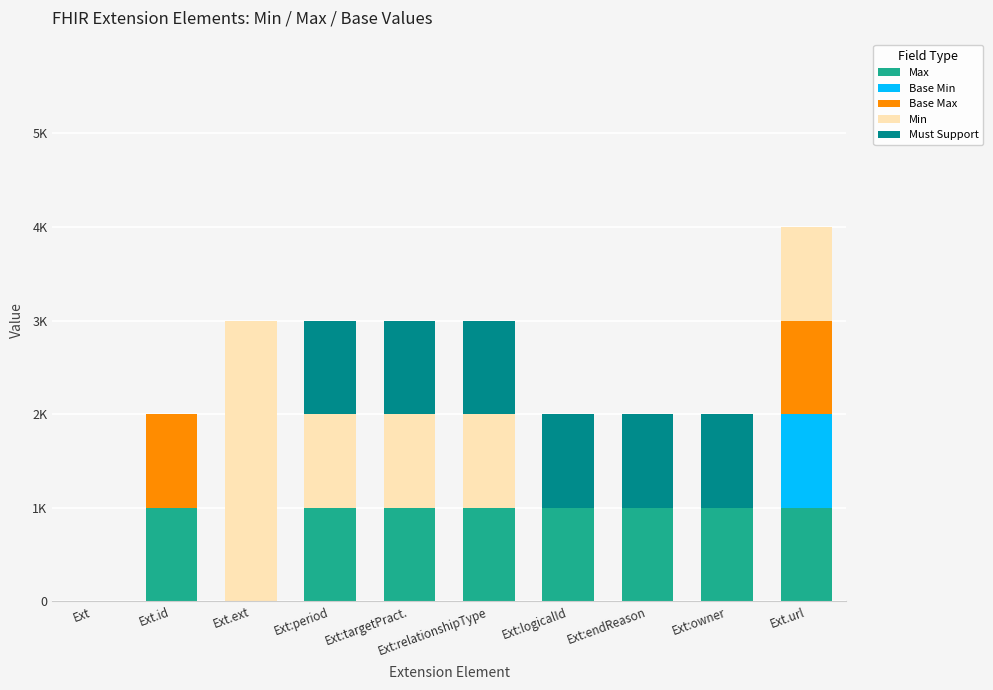

What are all the series names shown in the legend?

Max, Base Min, Base Max, Min, Must Support